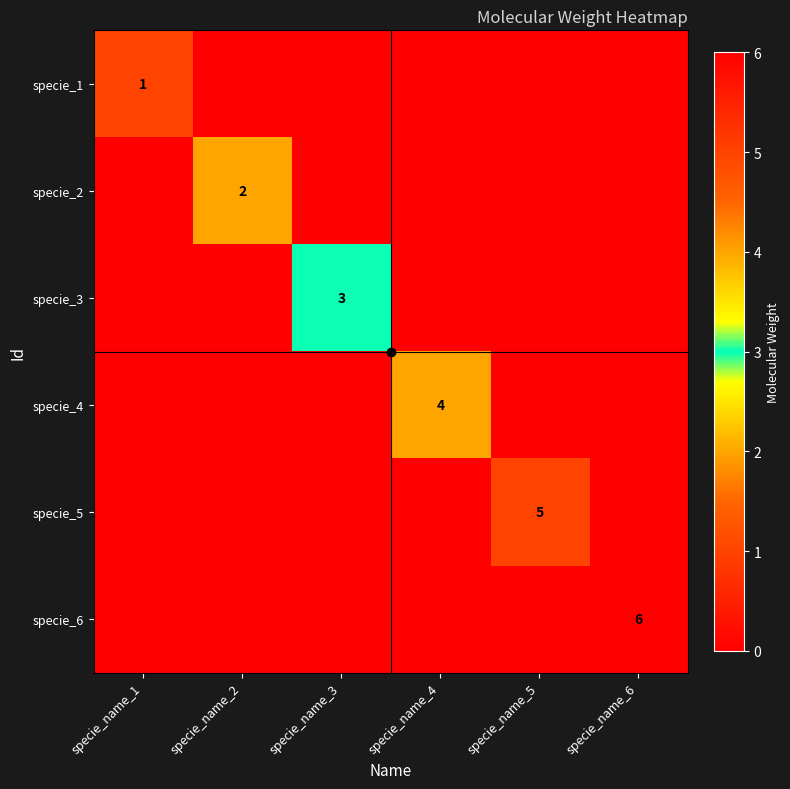

Is it true that specie_3 equals -1 at specie_name_5?

False